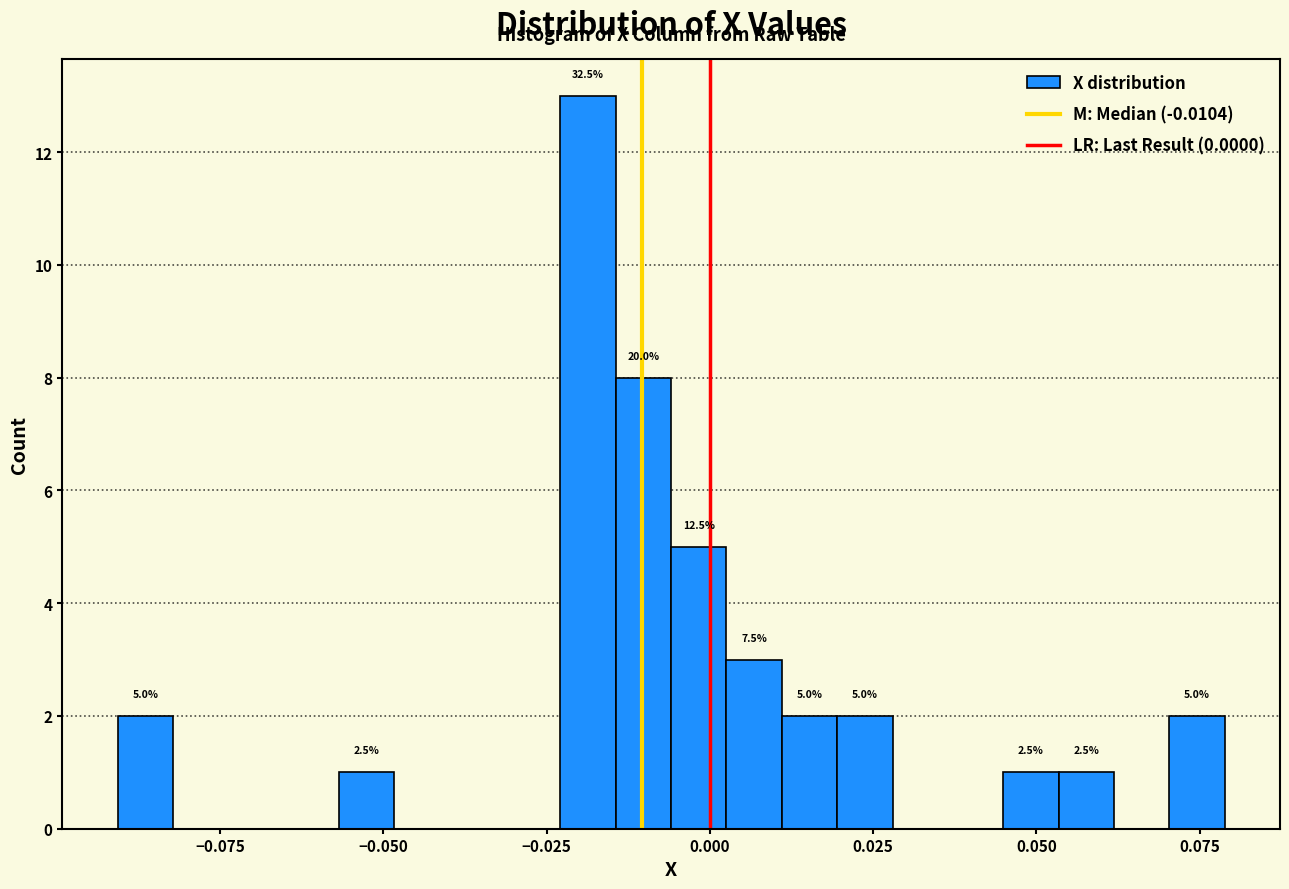

Around what value on the x-axis is the tallest bar? Give the approximate position of its centre, as read against the axis.

-0.020